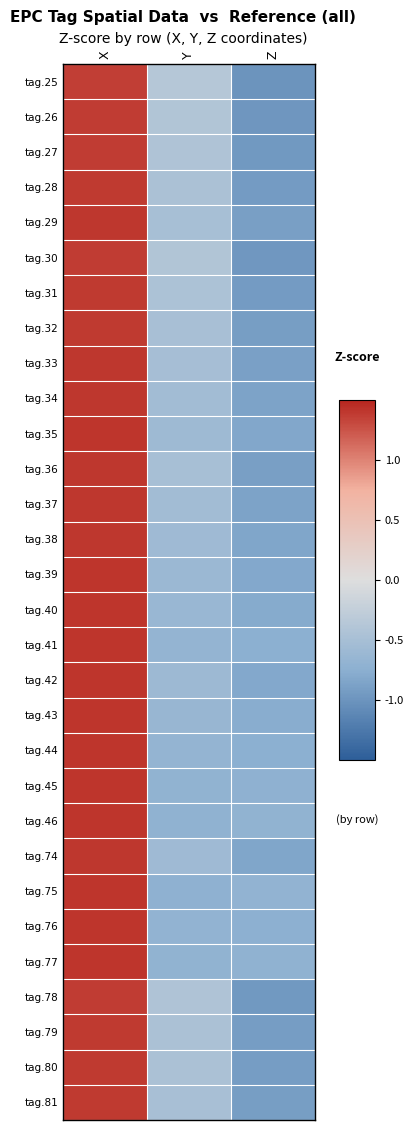

Reading left to right, transcribe all the data shown in this chart.

tag.25: X=1.4	Y=-0.4	Z=-1.0
tag.26: X=1.4	Y=-0.4	Z=-1.0
tag.27: X=1.4	Y=-0.4	Z=-1.0
tag.28: X=1.4	Y=-0.5	Z=-0.9
tag.29: X=1.4	Y=-0.5	Z=-0.9
tag.30: X=1.4	Y=-0.4	Z=-1.0
tag.31: X=1.4	Y=-0.5	Z=-0.9
tag.32: X=1.4	Y=-0.5	Z=-0.9
tag.33: X=1.4	Y=-0.5	Z=-0.9
tag.34: X=1.4	Y=-0.5	Z=-0.9
tag.35: X=1.4	Y=-0.6	Z=-0.8
tag.36: X=1.4	Y=-0.5	Z=-0.9
tag.37: X=1.4	Y=-0.5	Z=-0.9
tag.38: X=1.4	Y=-0.6	Z=-0.8
tag.39: X=1.4	Y=-0.6	Z=-0.8
tag.40: X=1.4	Y=-0.6	Z=-0.8
tag.41: X=1.4	Y=-0.7	Z=-0.7
tag.42: X=1.4	Y=-0.6	Z=-0.8
tag.43: X=1.4	Y=-0.6	Z=-0.8
tag.44: X=1.4	Y=-0.7	Z=-0.7
tag.45: X=1.4	Y=-0.7	Z=-0.7
tag.46: X=1.4	Y=-0.7	Z=-0.7
tag.74: X=1.4	Y=-0.6	Z=-0.8
tag.75: X=1.4	Y=-0.7	Z=-0.7
tag.76: X=1.4	Y=-0.7	Z=-0.7
tag.77: X=1.4	Y=-0.7	Z=-0.7
tag.78: X=1.4	Y=-0.4	Z=-1.0
tag.79: X=1.4	Y=-0.5	Z=-0.9
tag.80: X=1.4	Y=-0.5	Z=-0.9
tag.81: X=1.4	Y=-0.5	Z=-0.9